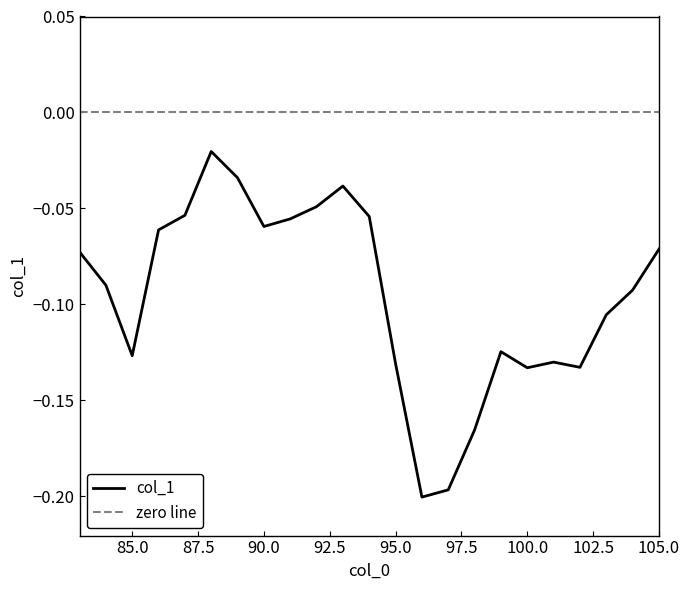

List the labels in order of value, largest first.

88, 89, 93, 92, 87, 94, 91, 90, 86, 105, 83, 84, 104, 103, 99, 85, 101, 95, 102, 100, 98, 97, 96